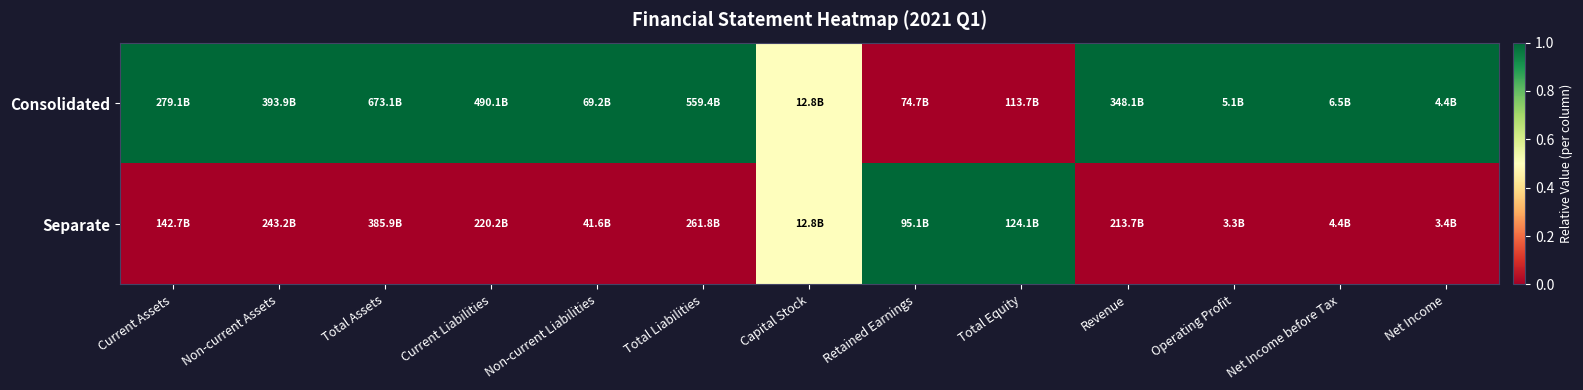

Between Non-current Liabilities and Operating Profit, which is larger?

Non-current Liabilities